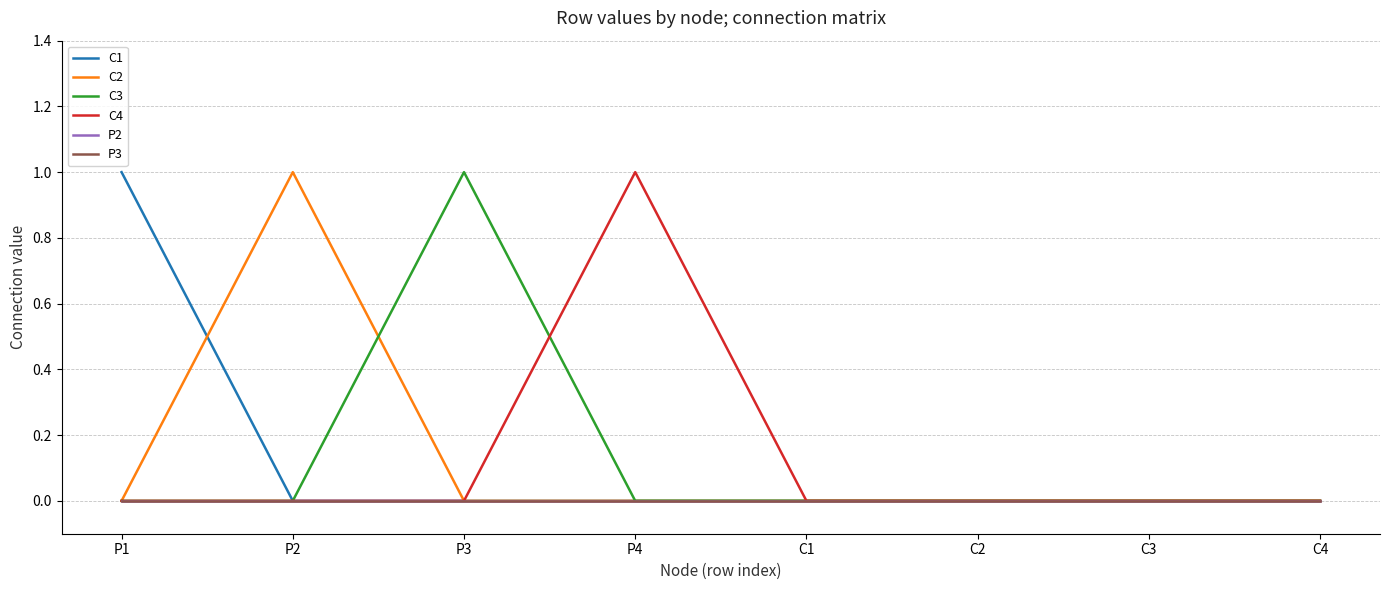

Does the chart display data point markers on the line(s)?

No